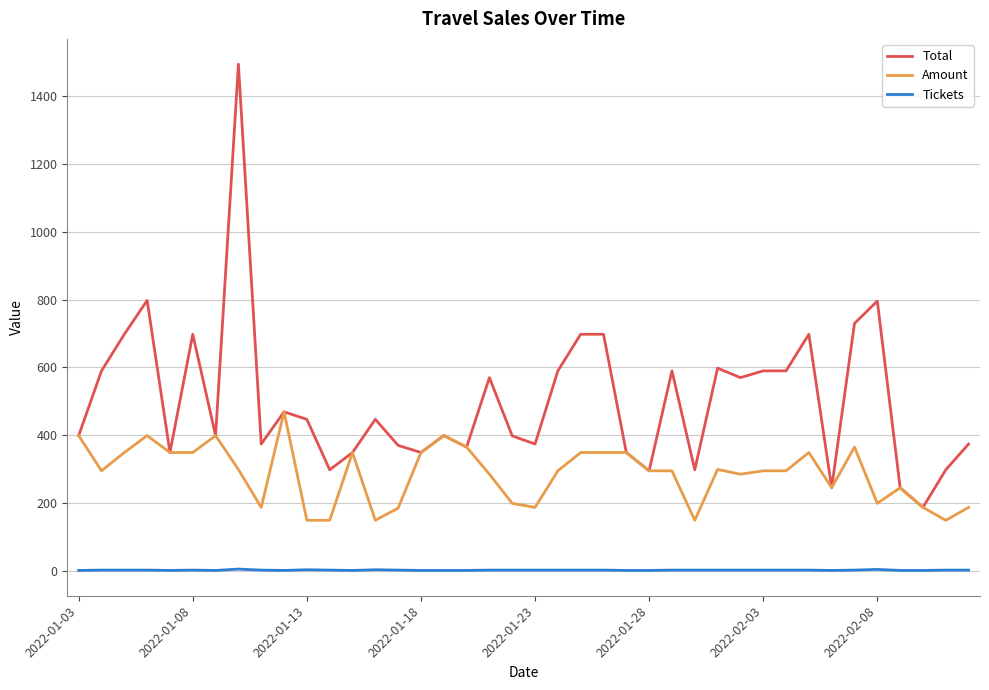

True or false: Tickets and Amount intersect in this chart.

False